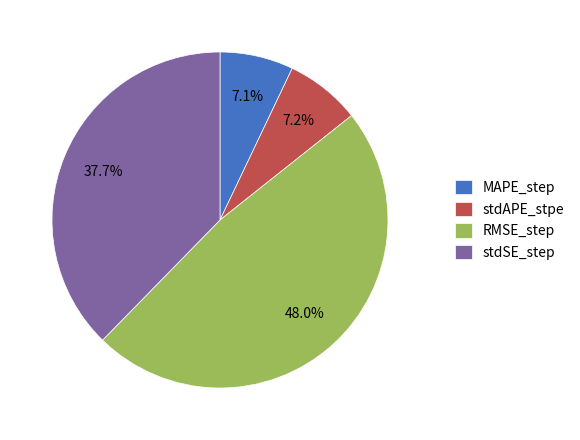

Does any single category account for the majority?

No